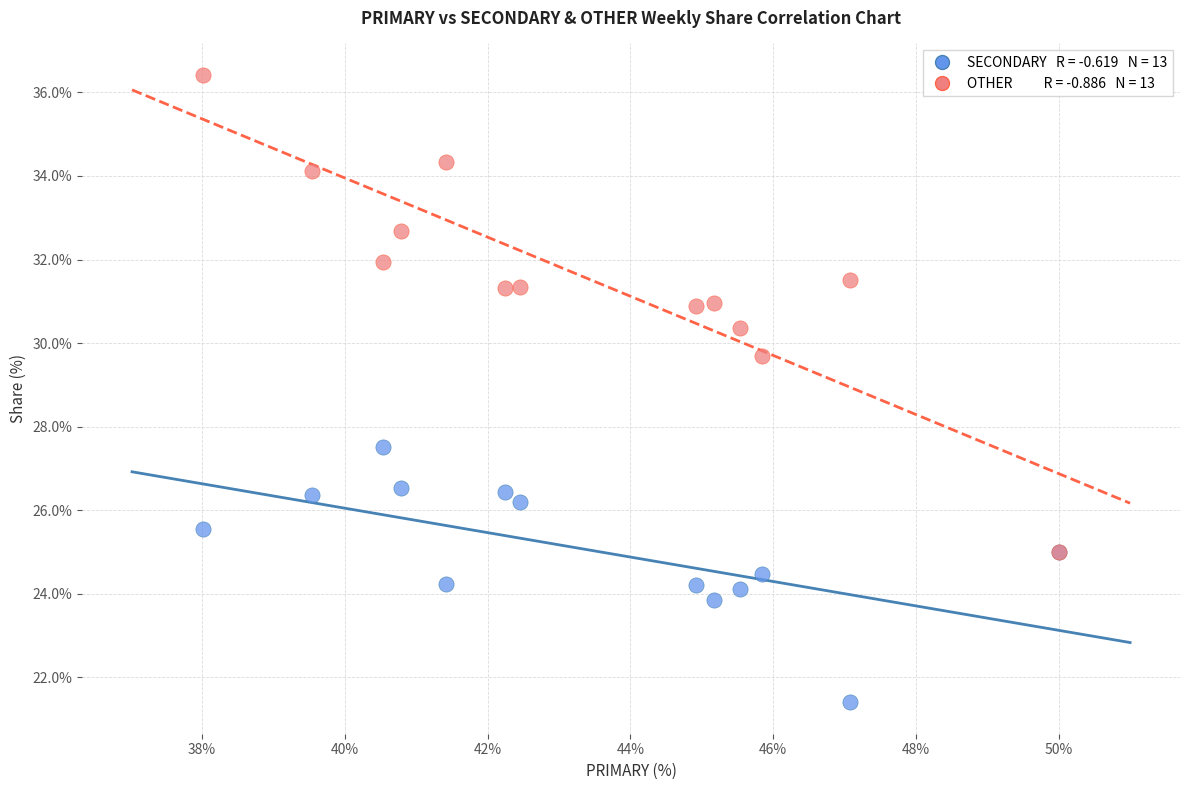

Across all series, what Y value is closest to 28?

27.5